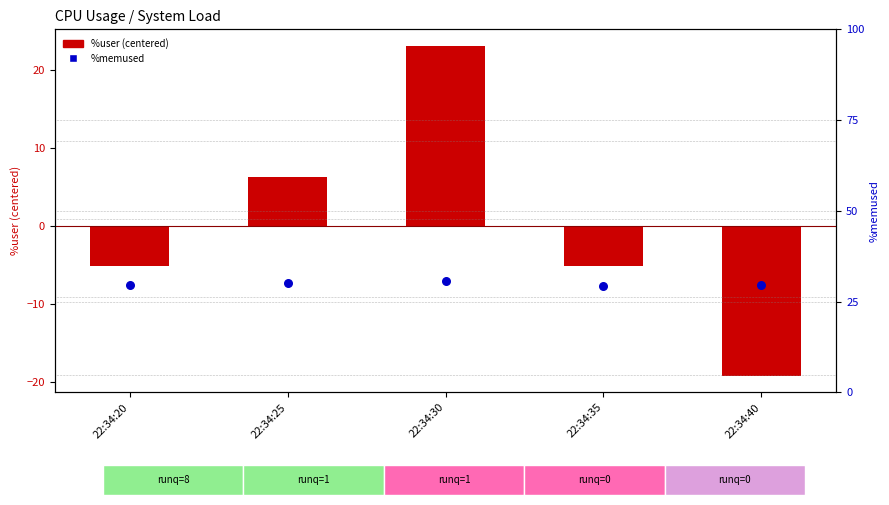

What is the change in value from 22:34:25 to 22:34:30?

+0.6